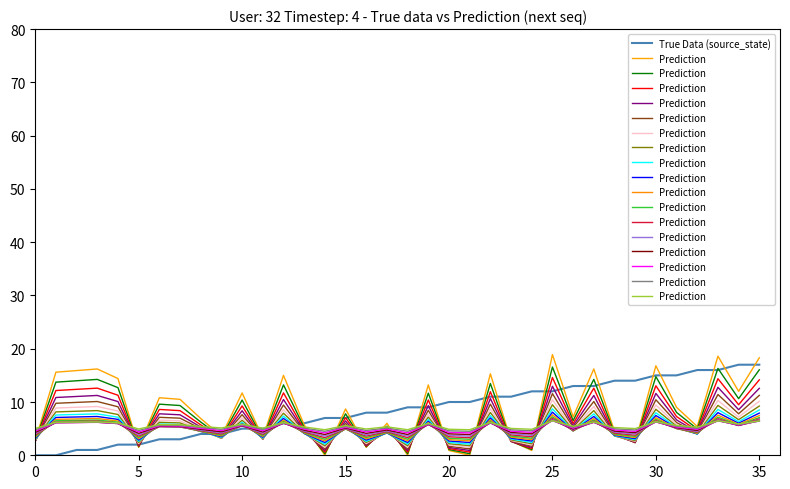

In Prediction, how many points are higher than both neighbors (excluding endpoints)?

12